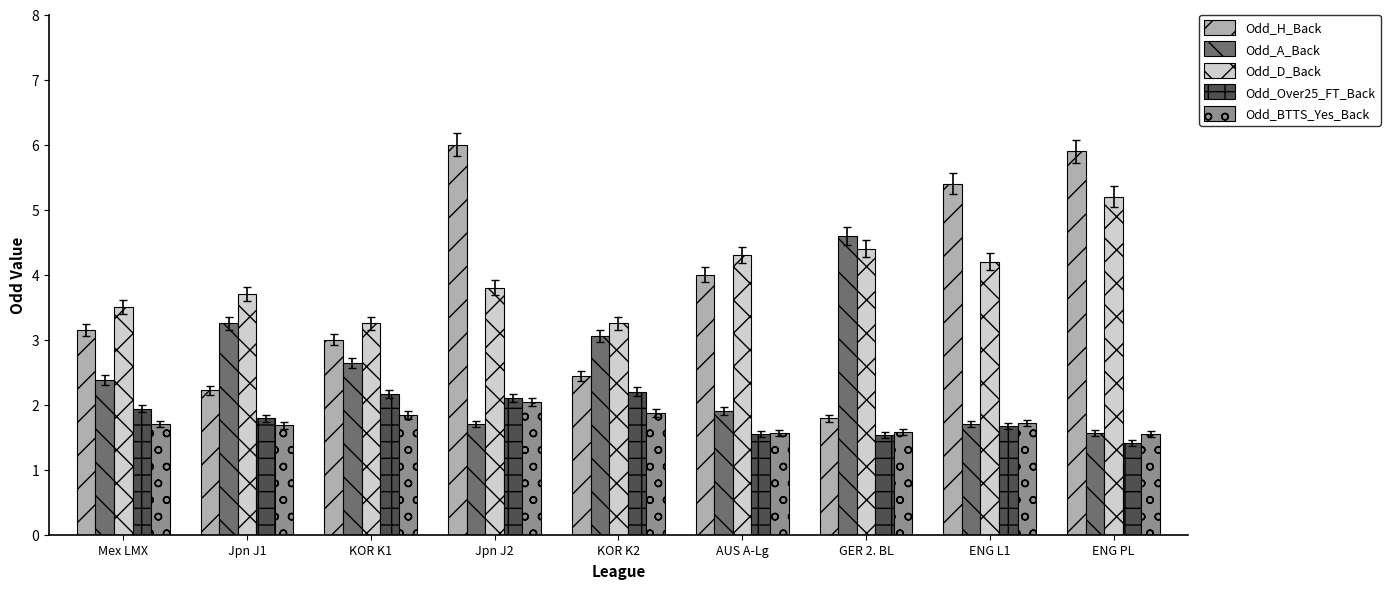

What are all the series names shown in the legend?

Odd_H_Back, Odd_A_Back, Odd_D_Back, Odd_Over25_FT_Back, Odd_BTTS_Yes_Back